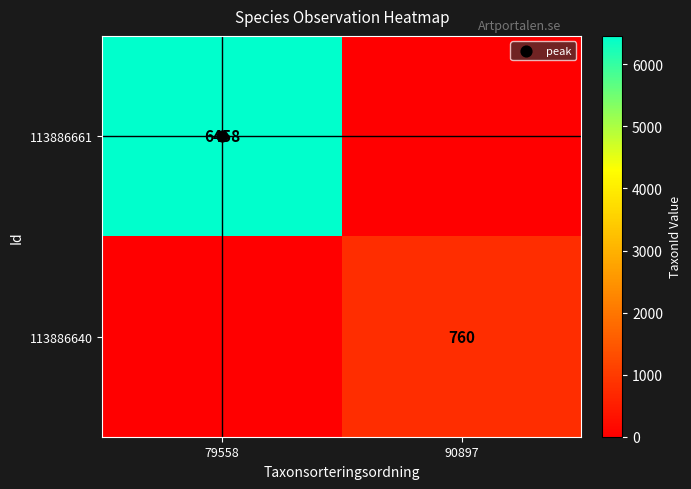

What is the total value across all series at 90897?

760